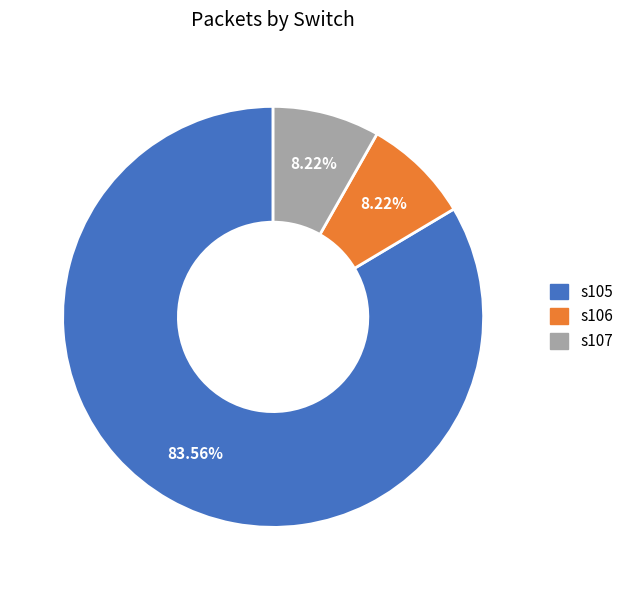

Is there any slice that represents more than half of the pie?

Yes